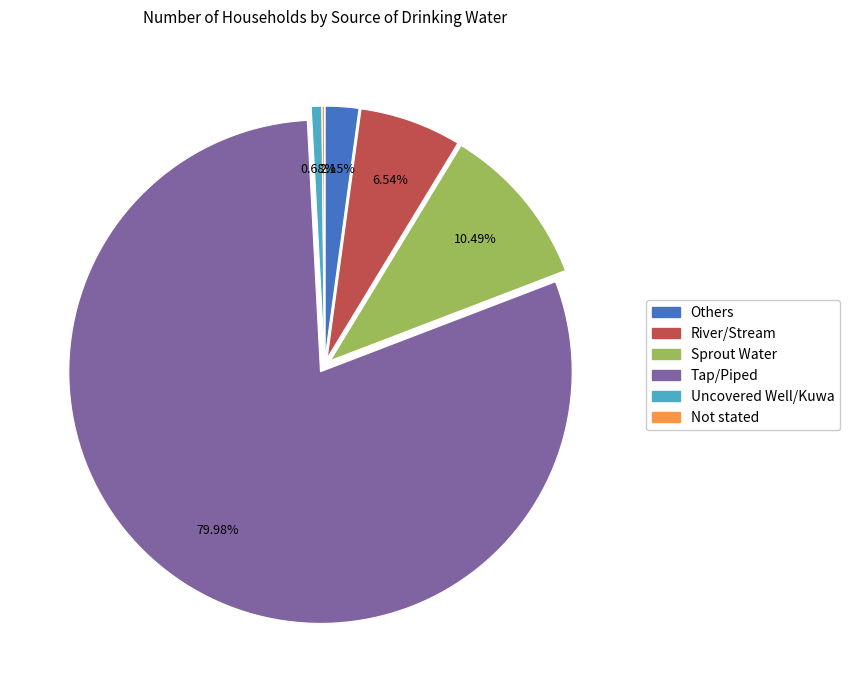

To the nearest percent, what percentage of the pie is Tap/Piped?

80%